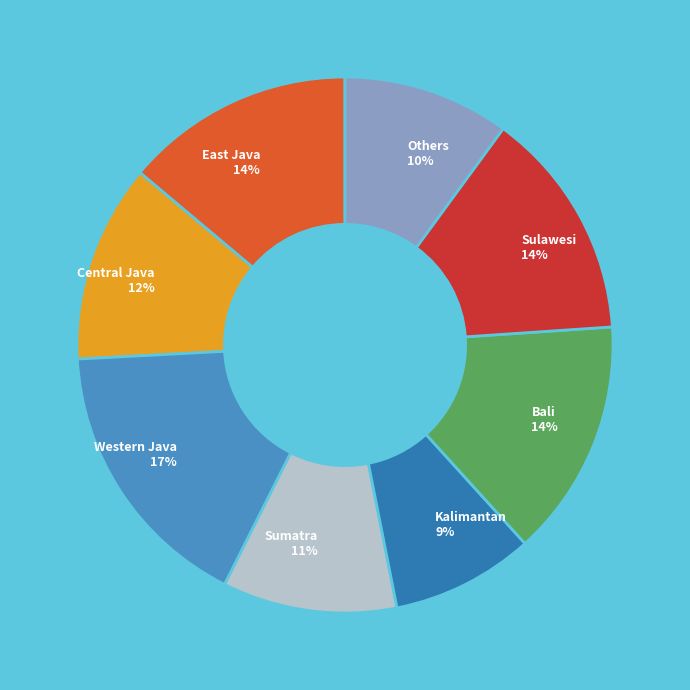

To the nearest percent, what percentage of the pie is Western Java?

17%